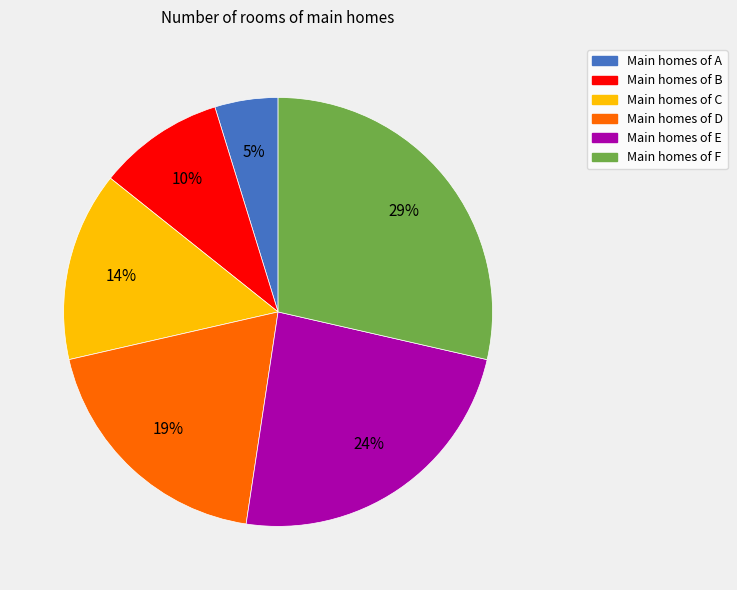

To the nearest percent, what is the average slice percentage?

17%